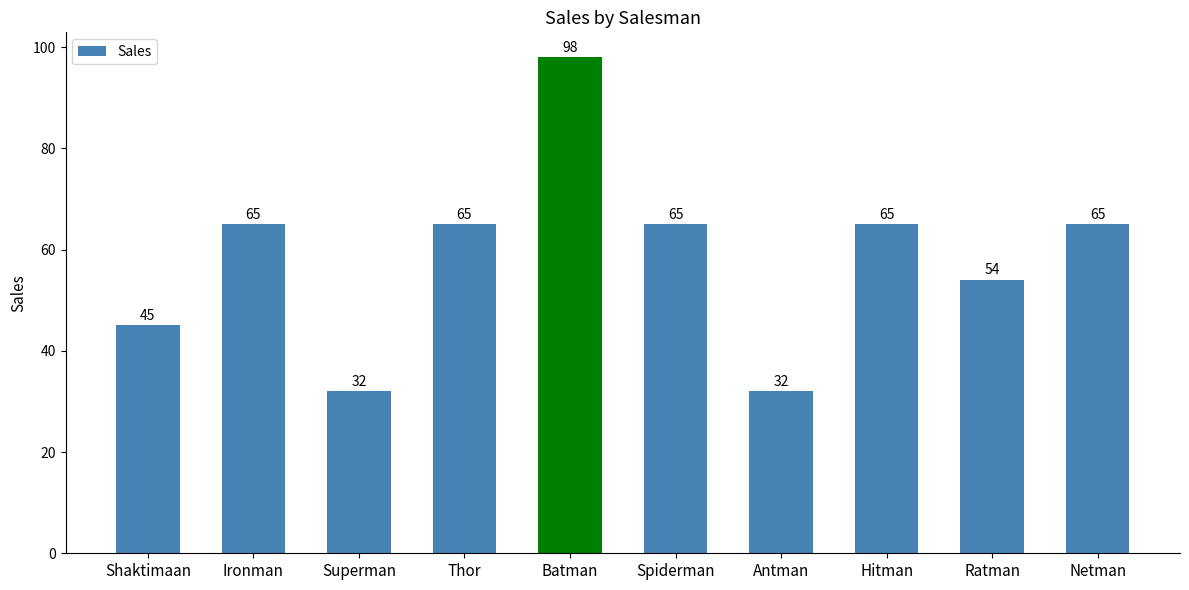

What is the value of the 5th bar from the left?

98